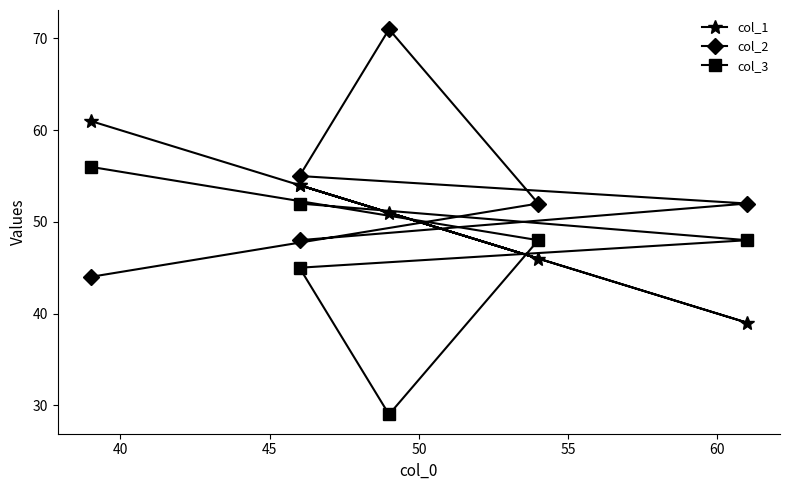

What is the maximum value shown in the chart?

71